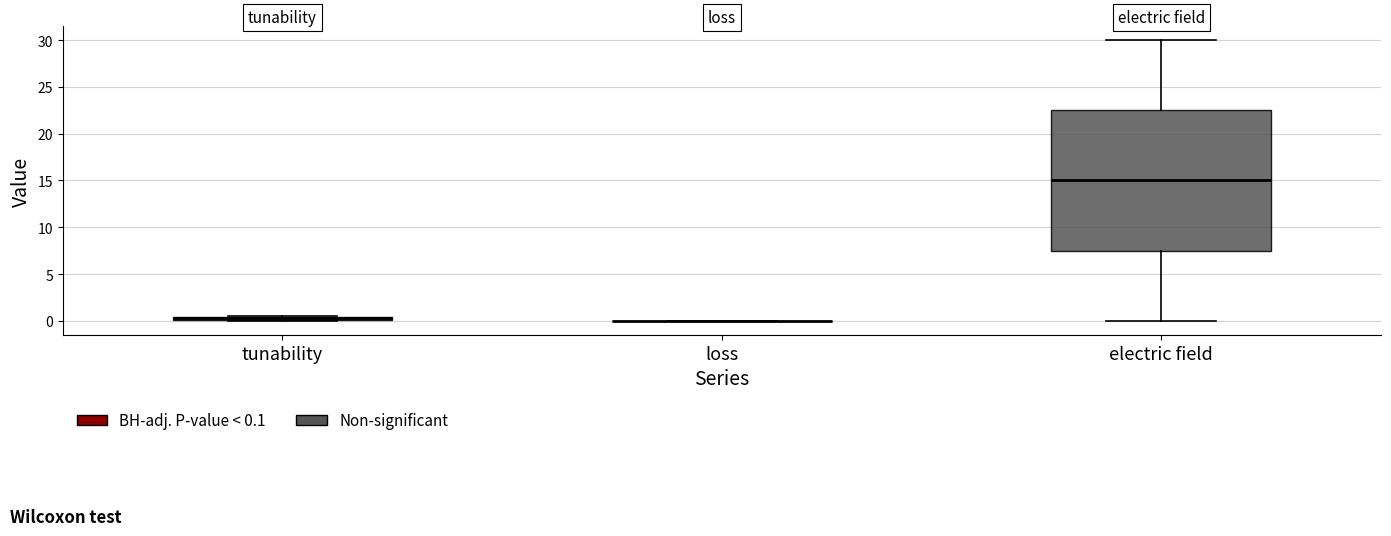

Which box is the tallest, from its lower edge to its upper edge?

electric field